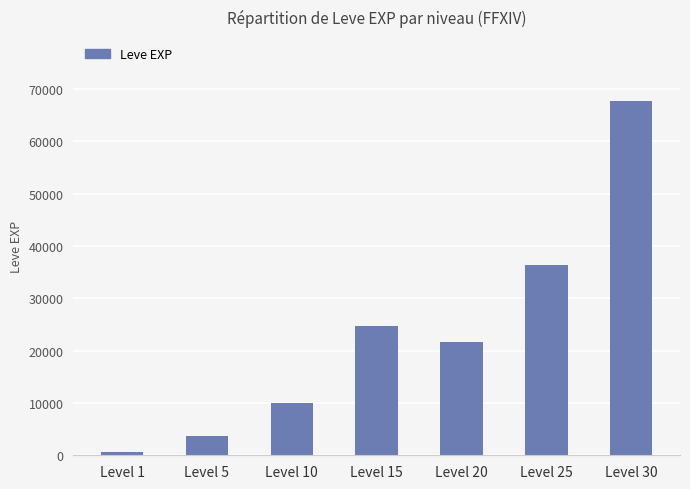

True or false: the data shows 29778 at Level 20.

False